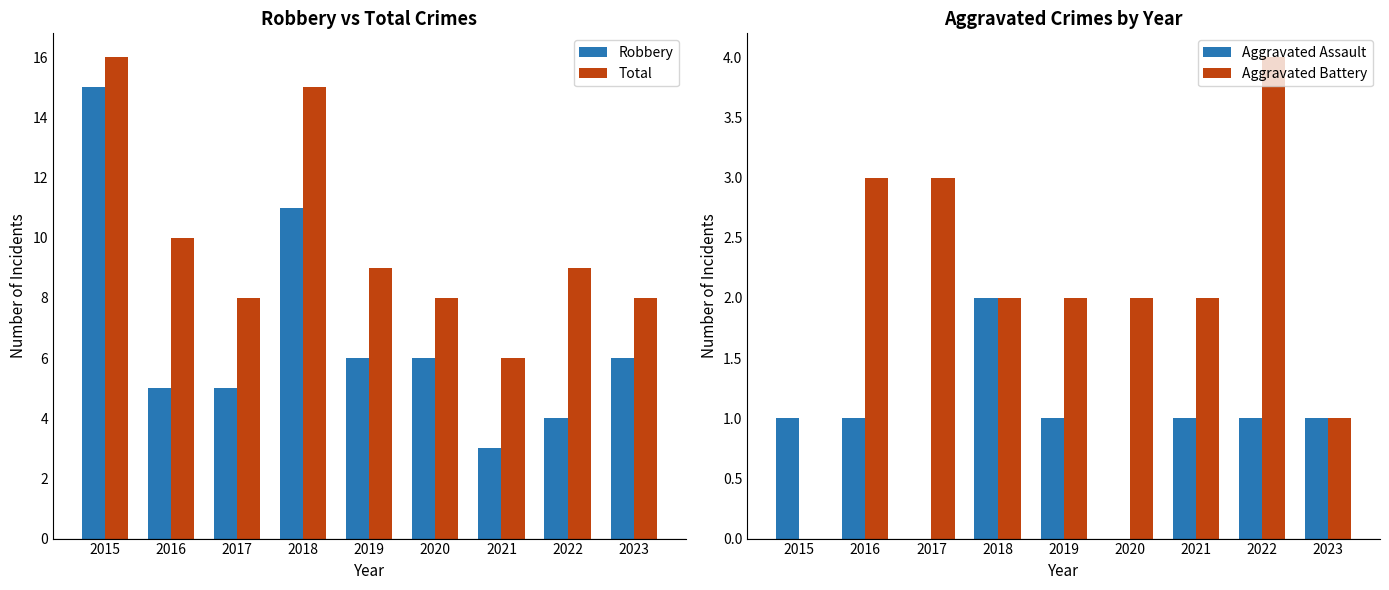

Is it true that Total equals 3 at 2016?

False